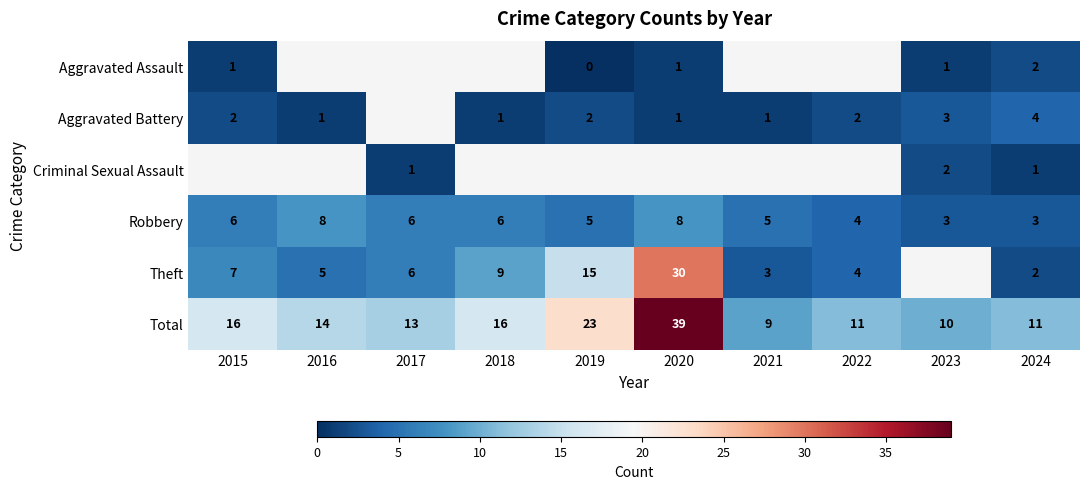

Is it true that Aggravated Assault equals 0.7 at 2020?

False